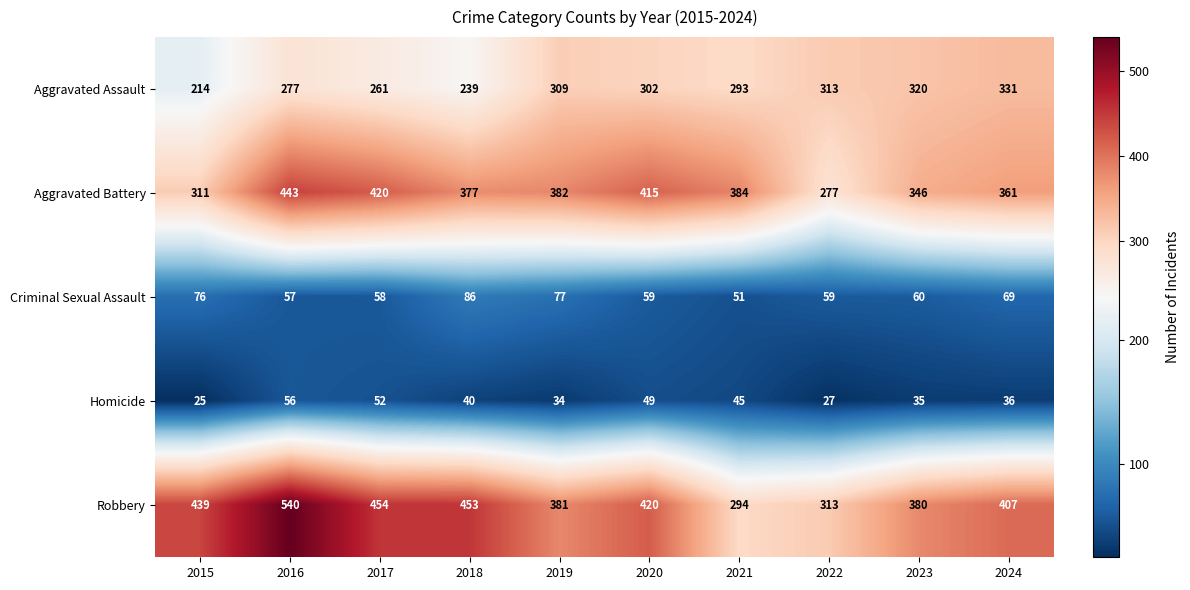

At which label does Criminal Sexual Assault reach its minimum?

2021